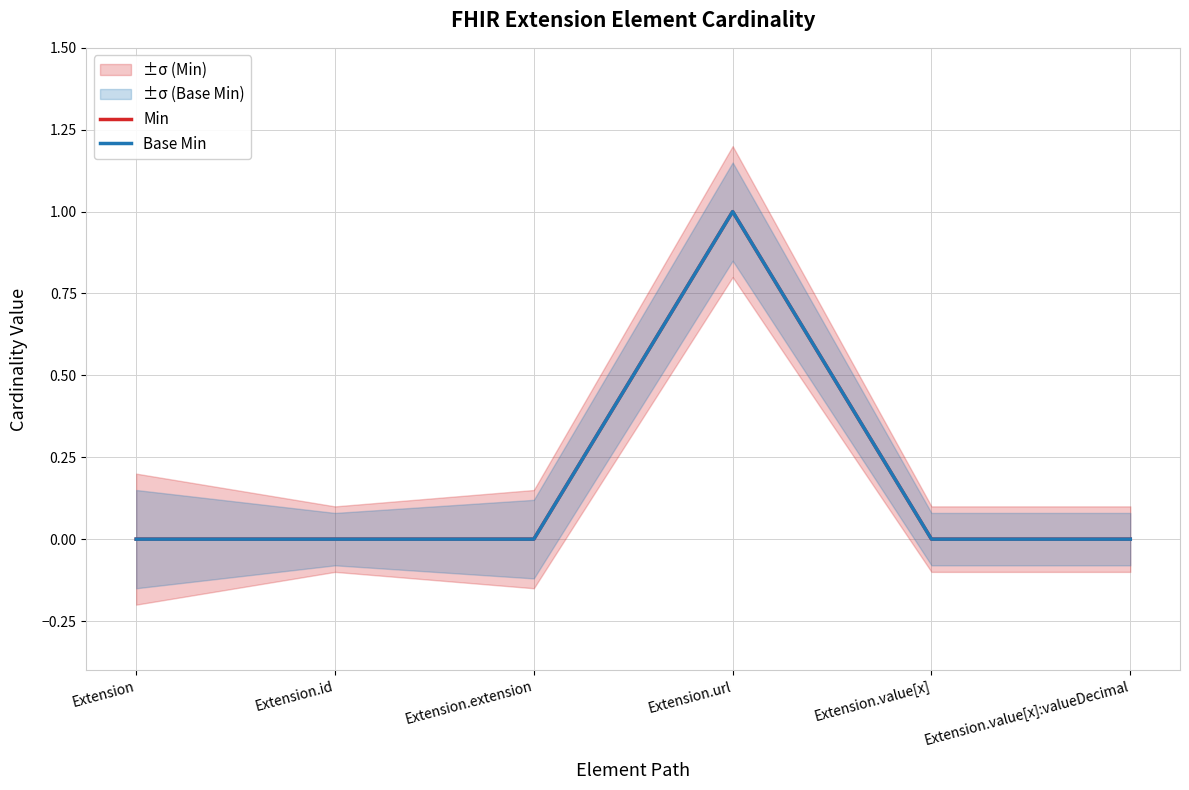

Where is the first local maximum for Min?

Extension.url